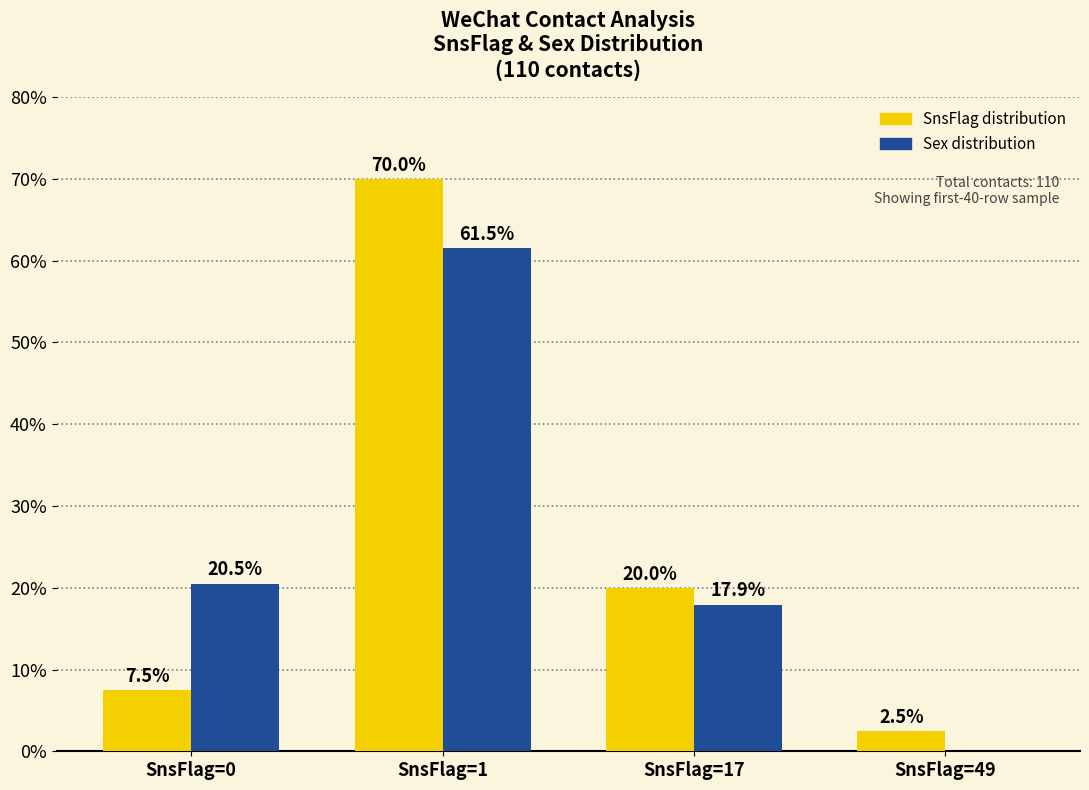

What is the total value across all series at SnsFlag=0?

28.0